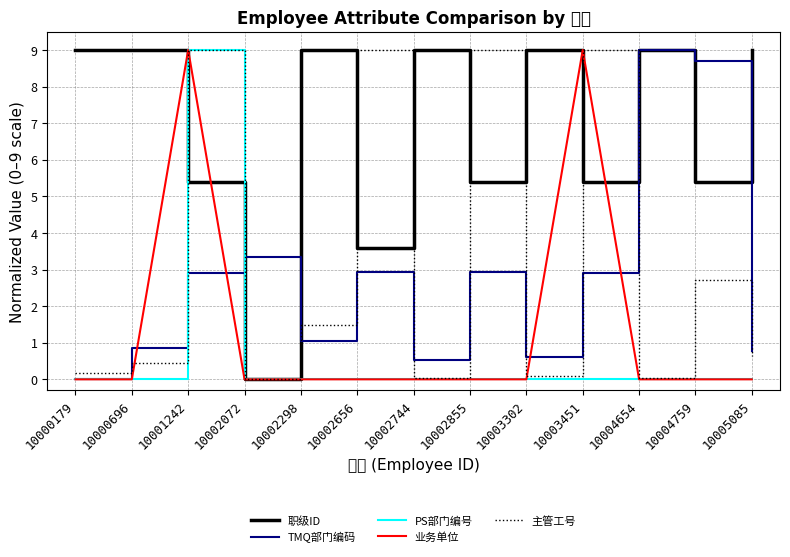

Rank the categories by 业务单位 value from highest to lowest.

10001242, 10003451, 10000179, 10000696, 10002072, 10002298, 10002656, 10002744, 10002855, 10003302, 10004654, 10004759, 10005085